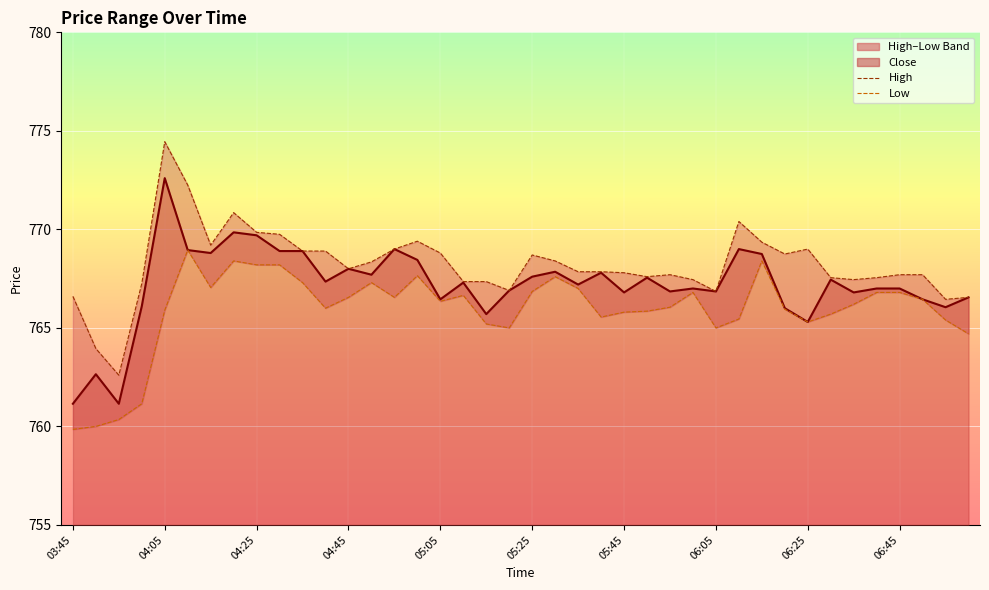

What is the minimum value shown in the chart?

759.9